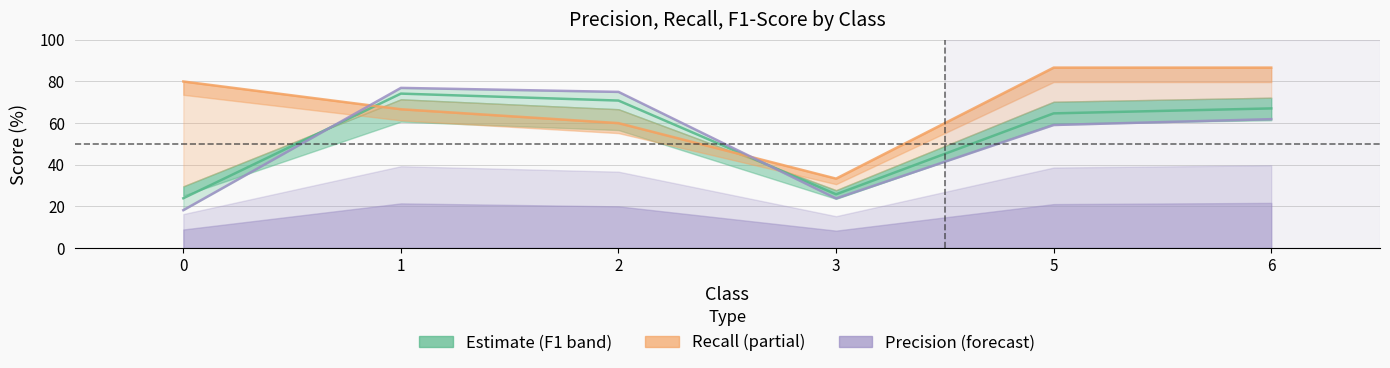

True or false: Recall (partial) has a value of 111.5 at 0.

False